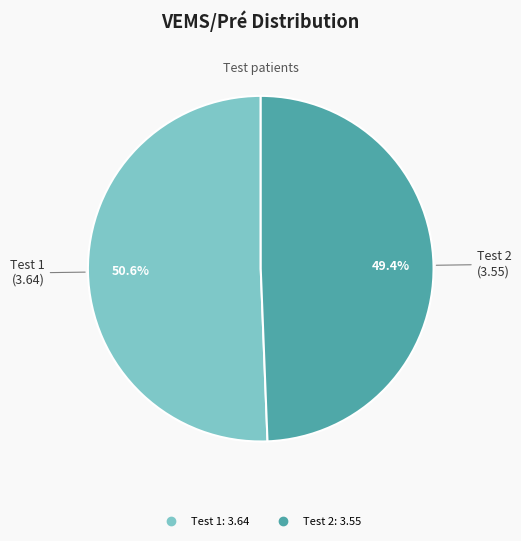

Do Test 1 and Test 2 together represent more than half of the pie?

Yes